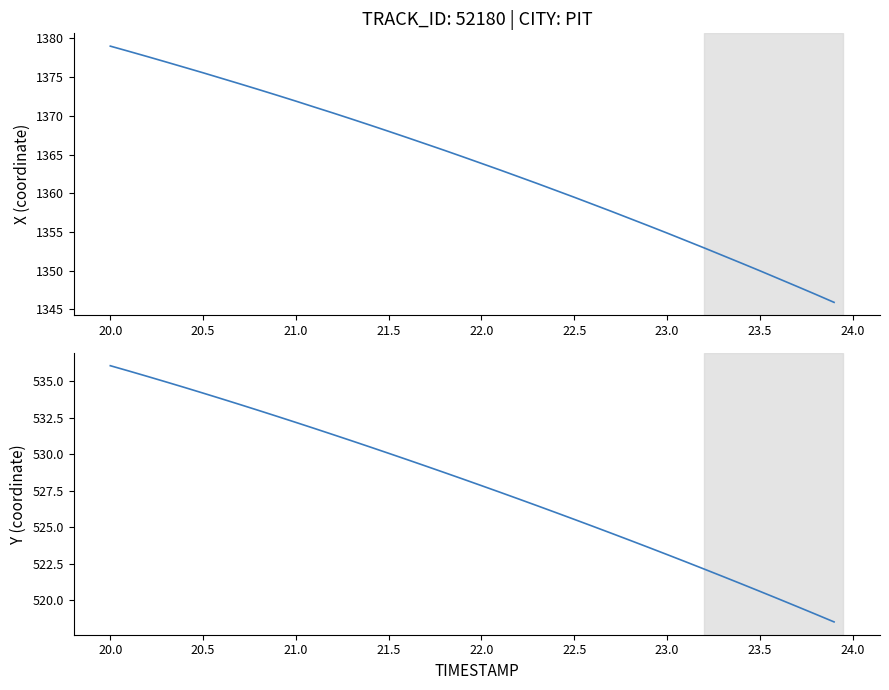

True or false: X has more than 1 points higher than both neighbors.

False